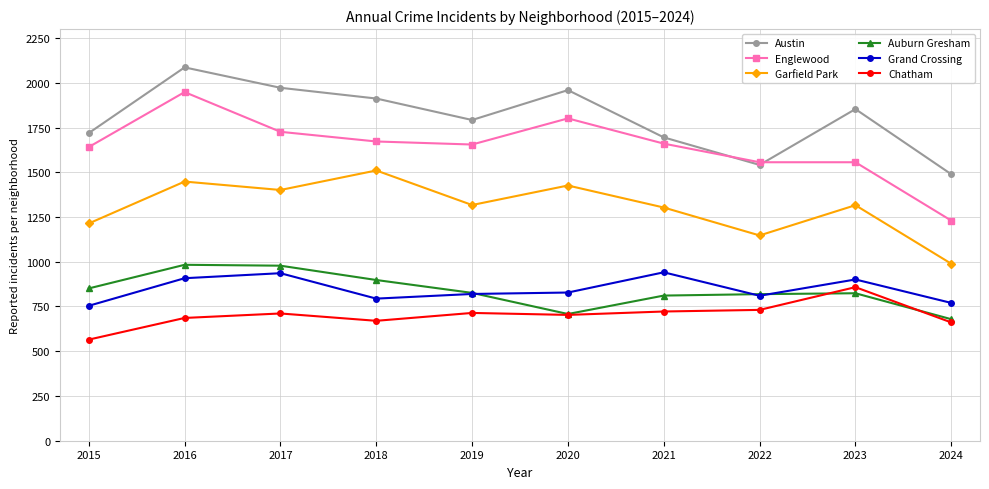

What is the spread (max minus min) of values at 2016?

1400